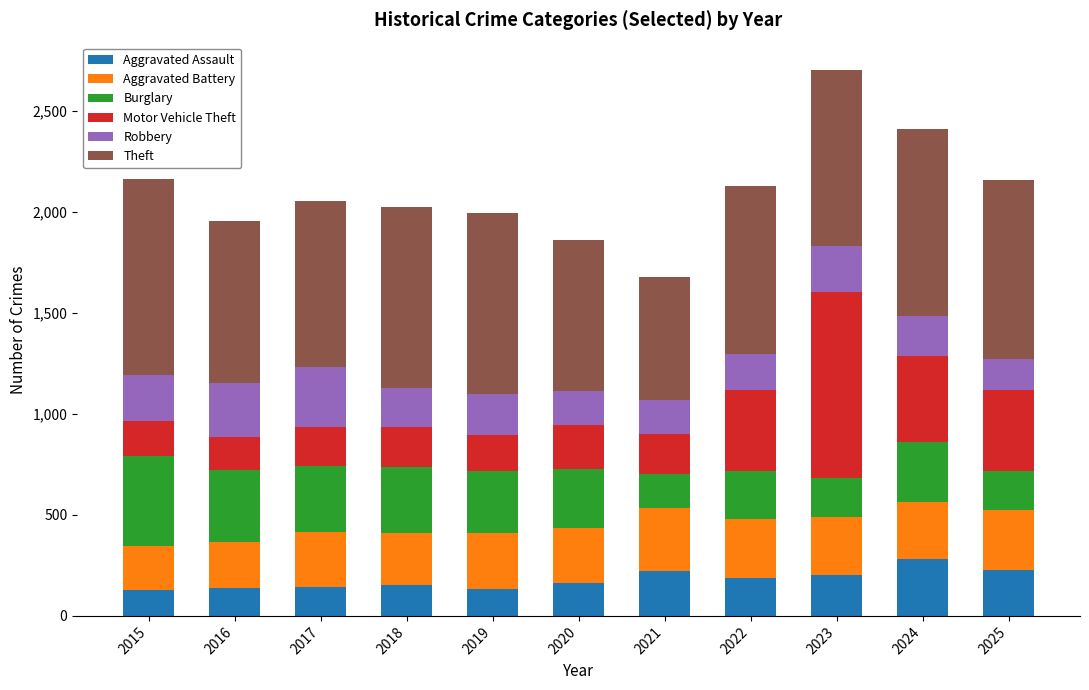

What are all the series names shown in the legend?

Aggravated Assault, Aggravated Battery, Burglary, Motor Vehicle Theft, Robbery, Theft